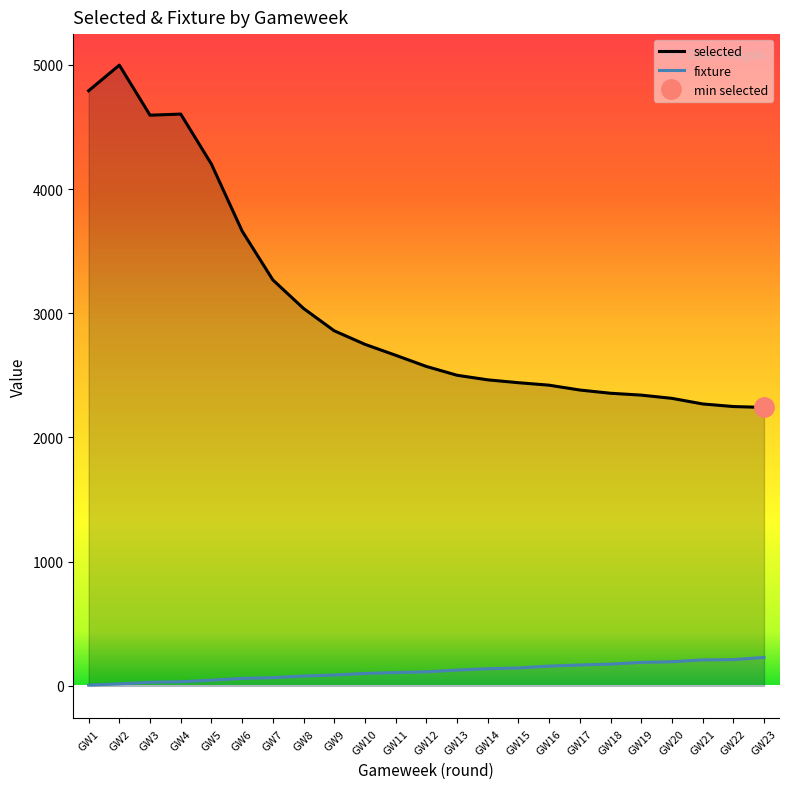

True or false: fixture and selected cross at least once.

False